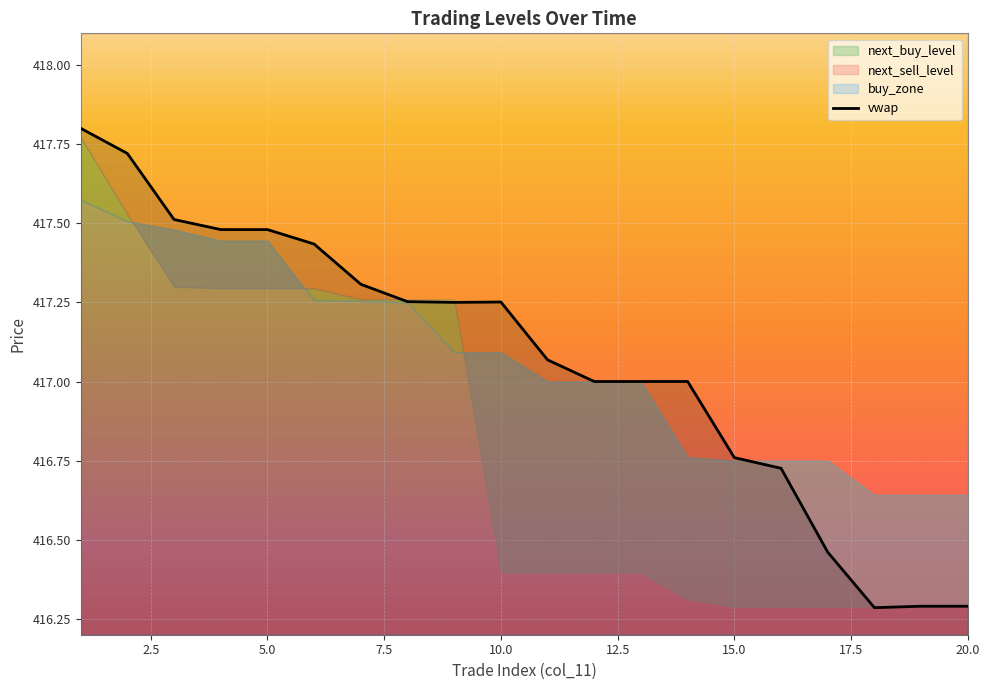

What is the value of the next_sell_level point at the 5th from the left?

417.3